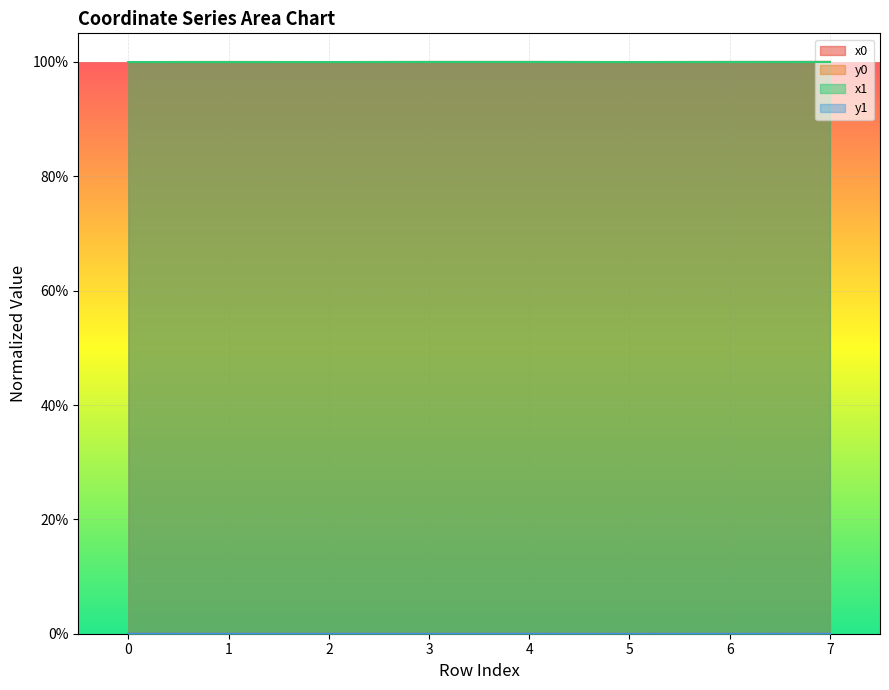

At which category is the sum across all series the highest?

7